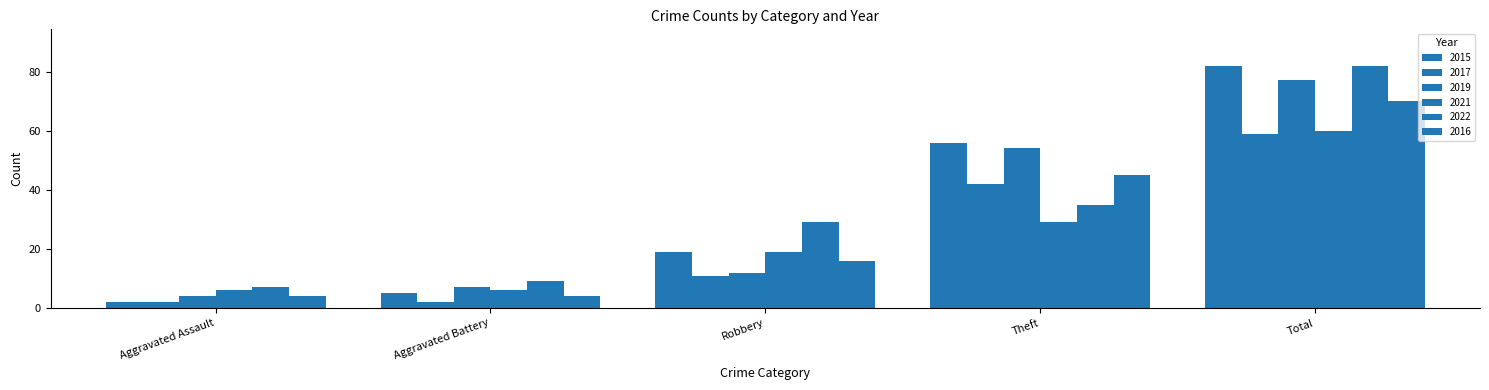

Between Aggravated Assault and Total, which is larger?

Total